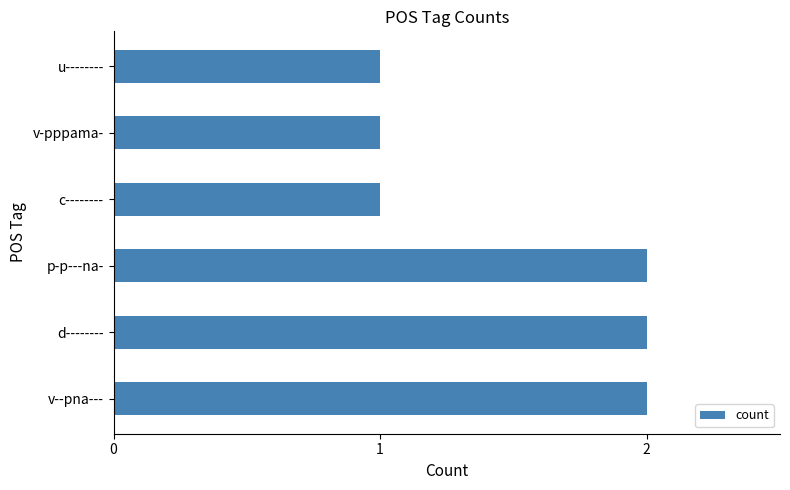

What is the ratio of the value at d-------- to the value at v--pna---?

1.0